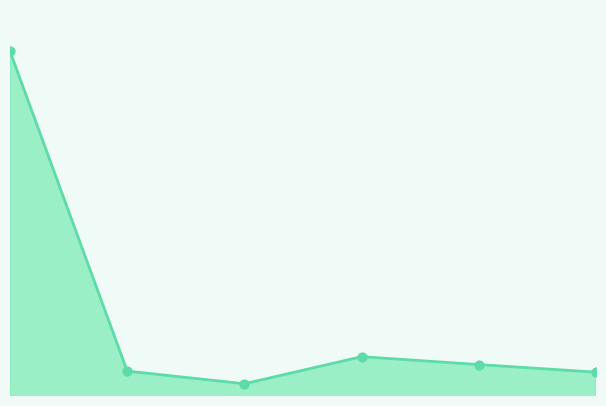

Which has a higher value, 2 or 4?

4